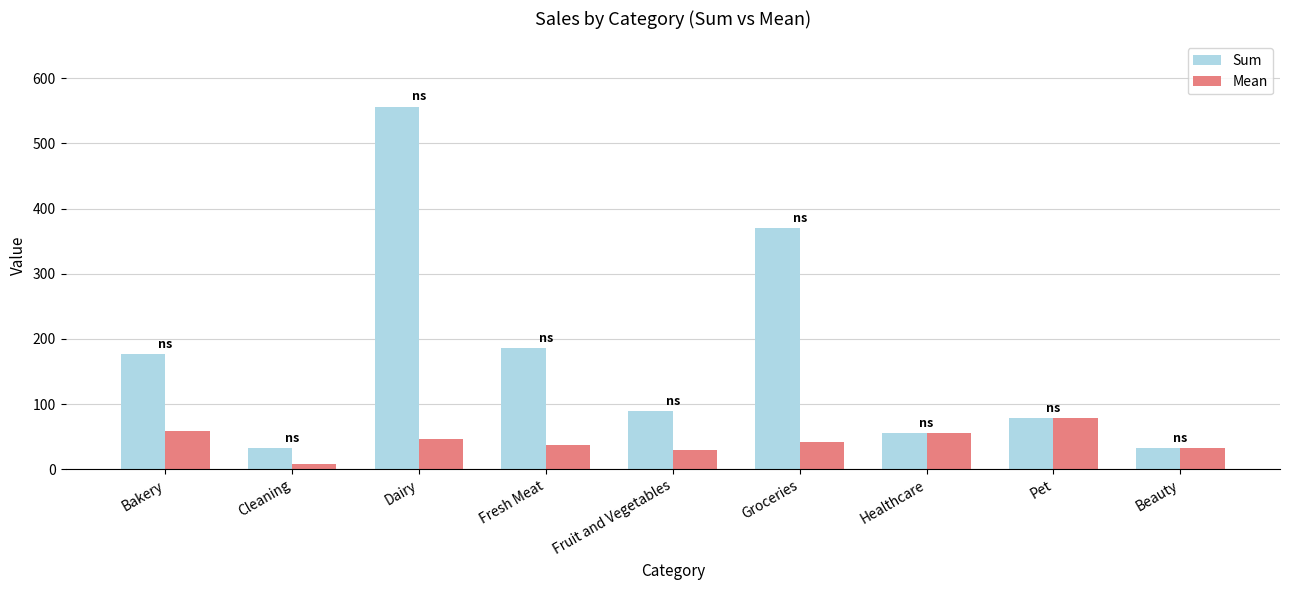

What is the difference between the second highest and second lowest values in the Mean series?

29.0